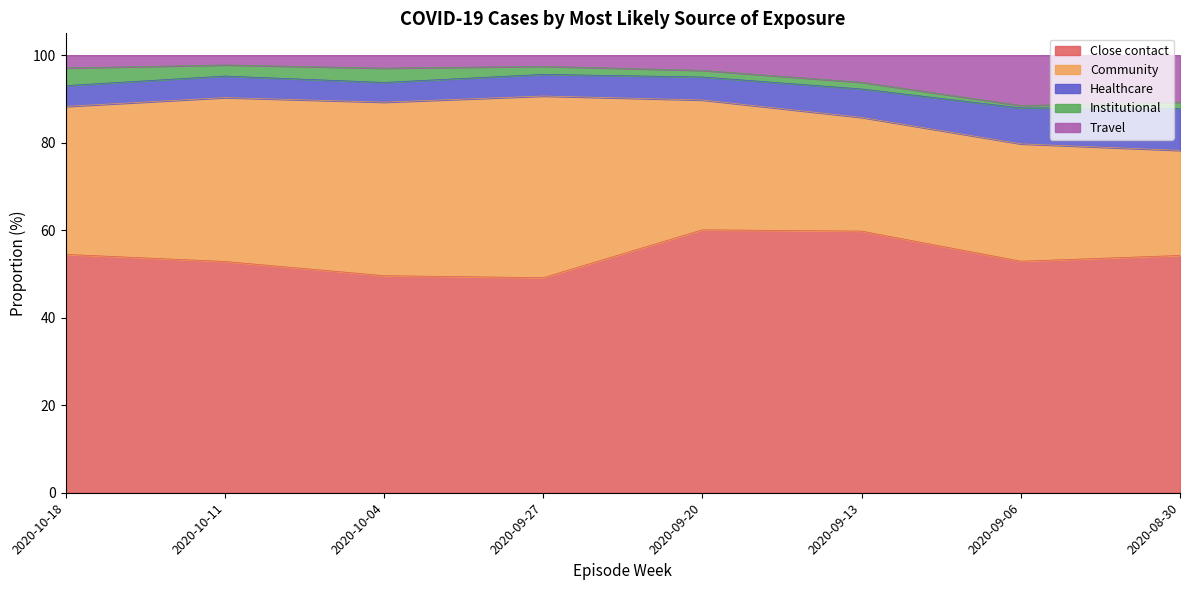

Where does the Close contact series first go above 54?

2020-10-18